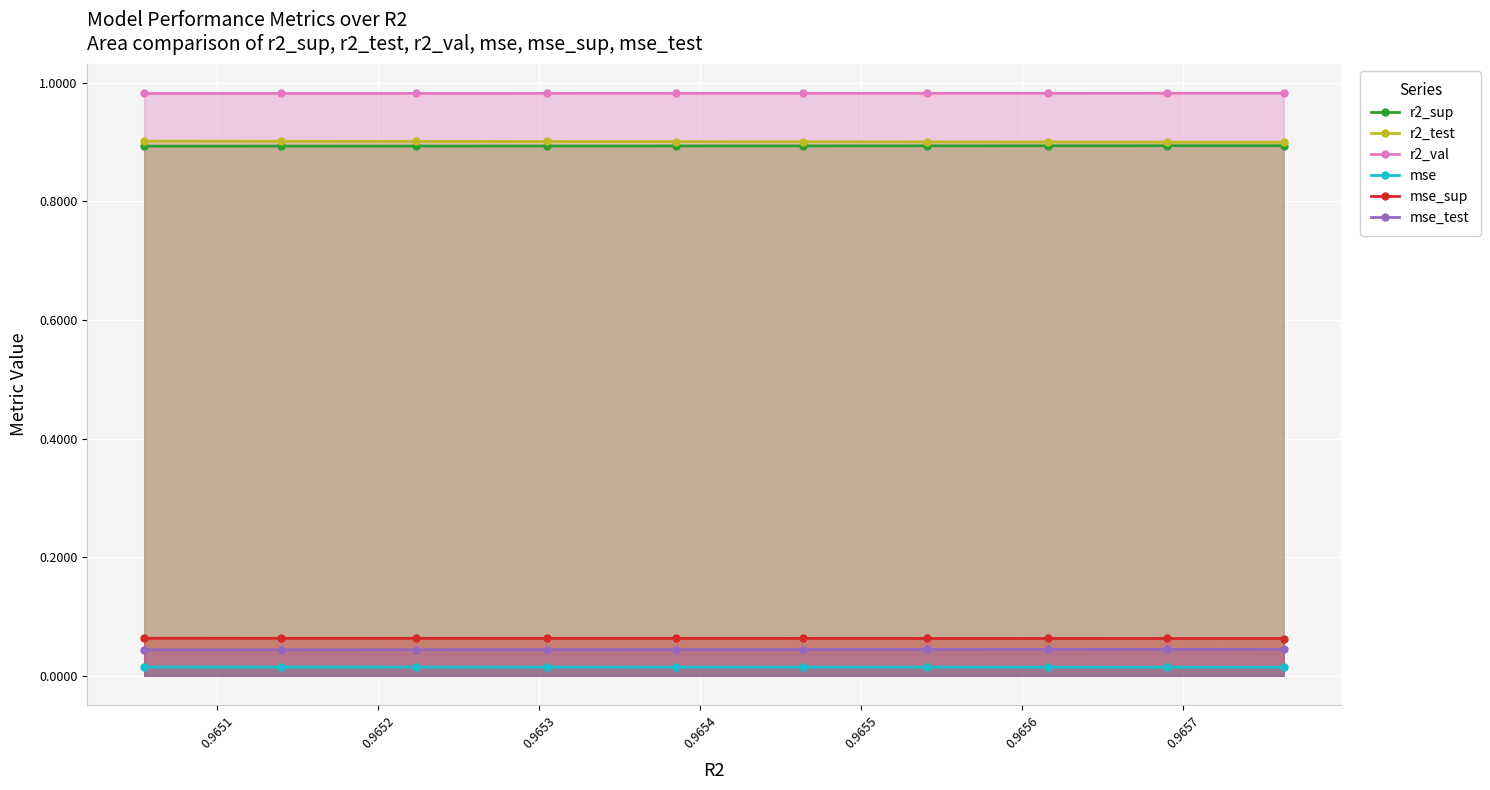

At how many categories does at least one series exceed 0?

10